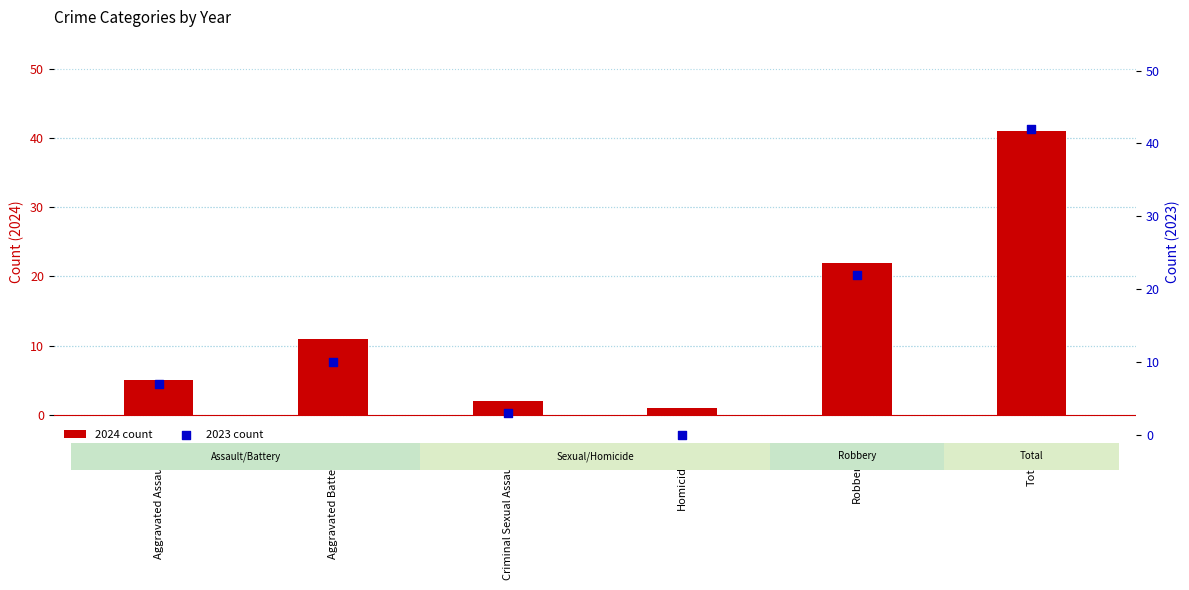

At which category is the sum across all series the highest?

Total